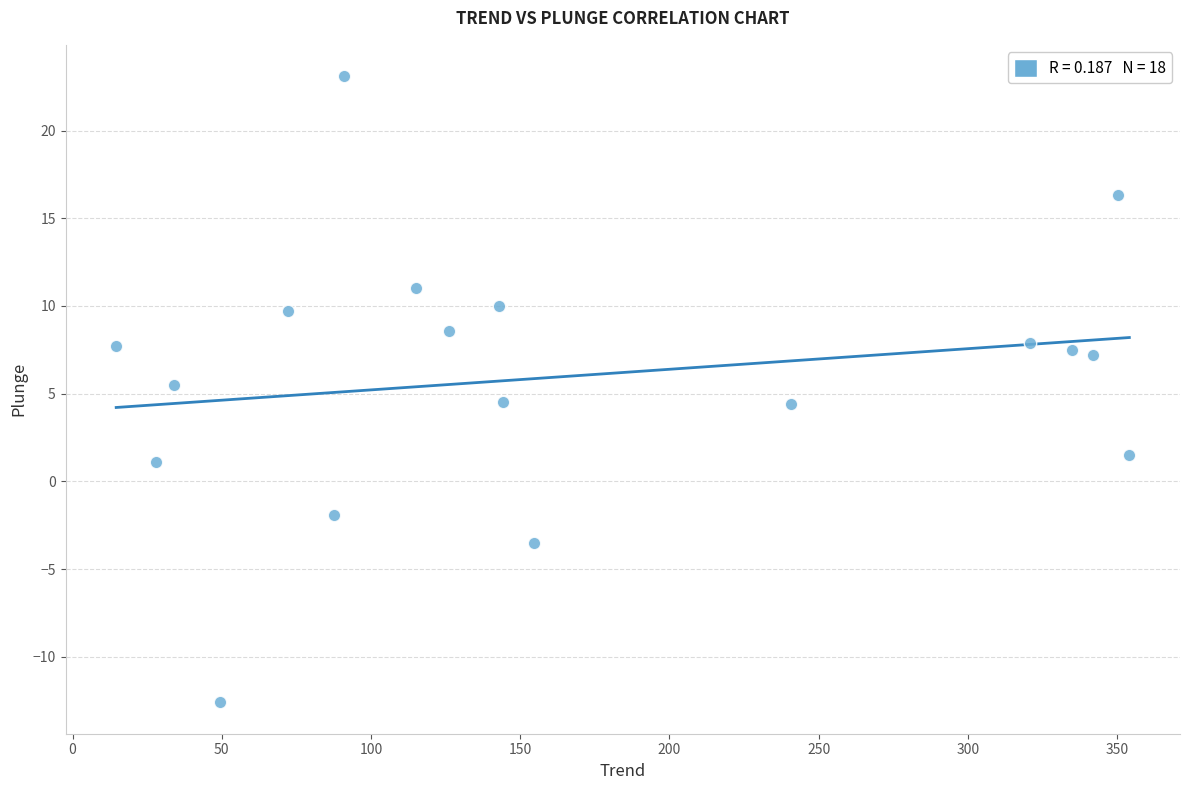

What is the range of X values (max minus min)?

339.5